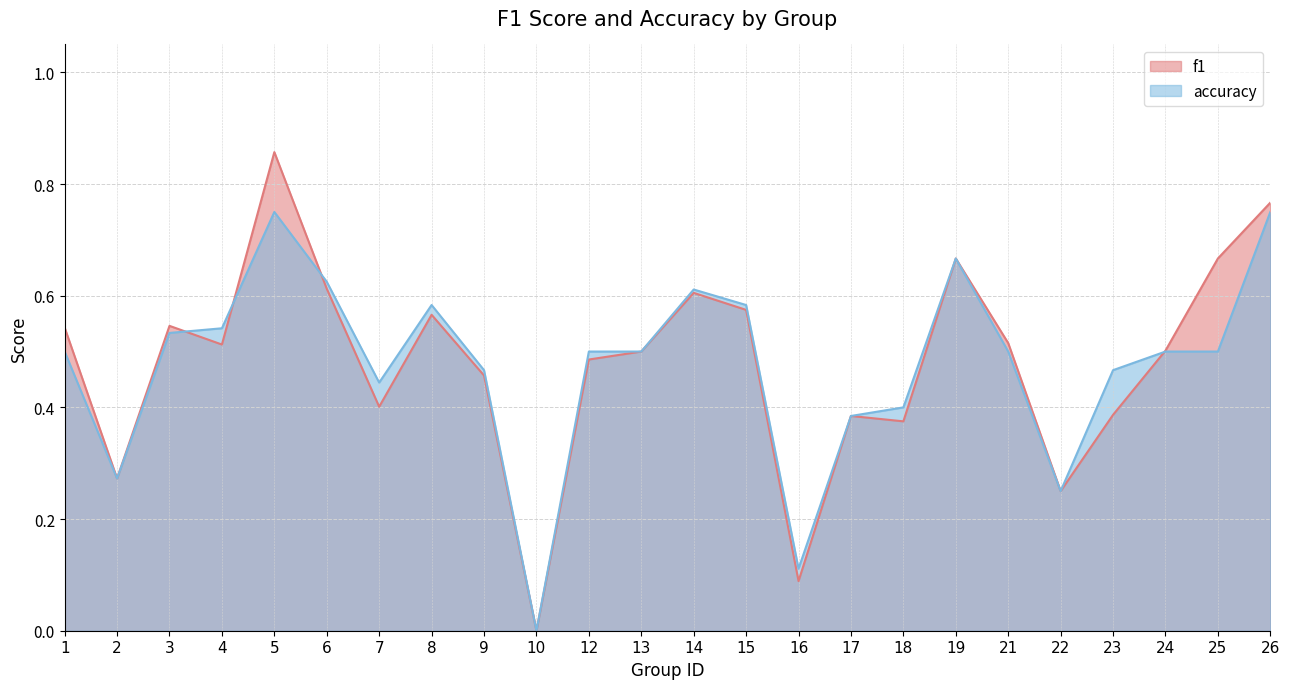

True or false: accuracy and f1 cross at least once.

True